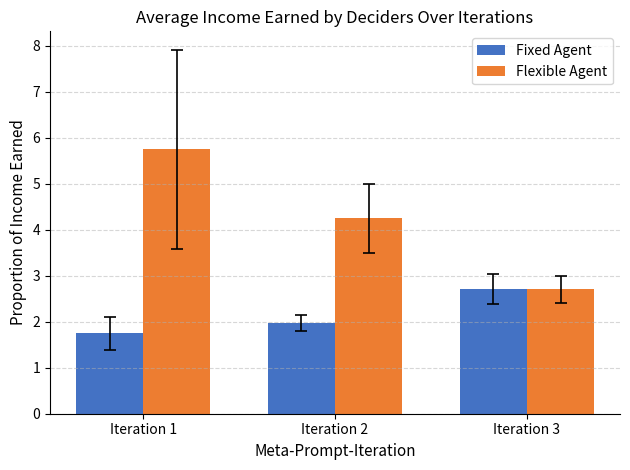

What is the approximate value of Flexible Agent at Iteration 1?

5.8